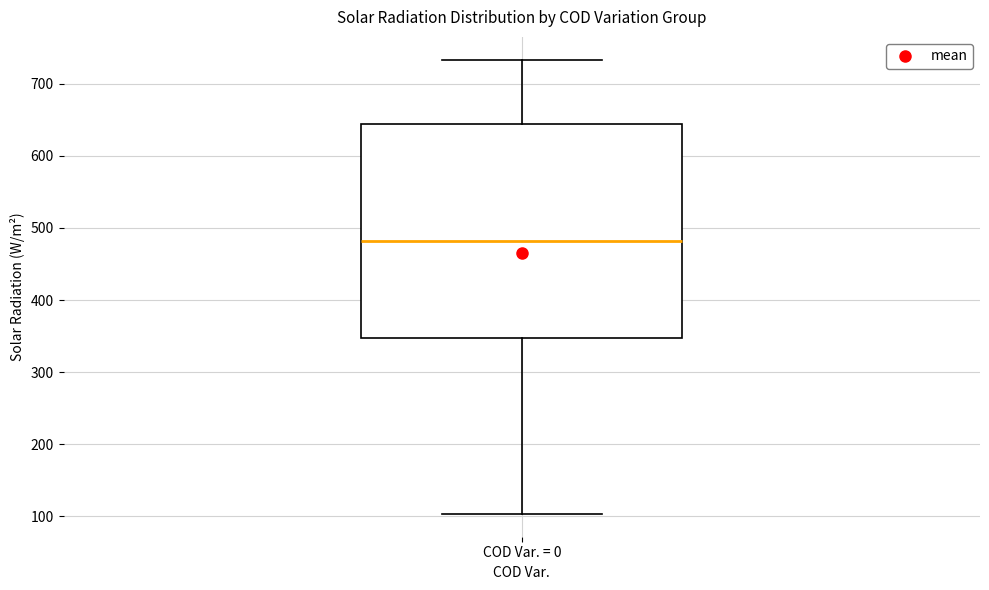

Read this box plot against the y-axis: the position of the median line, the range covered by the box, and the ends of both whiskers. The values are not printed on the chart, so give them approximately, as read against the axis.

median 480, box 350 to 640, whiskers 100 to 730